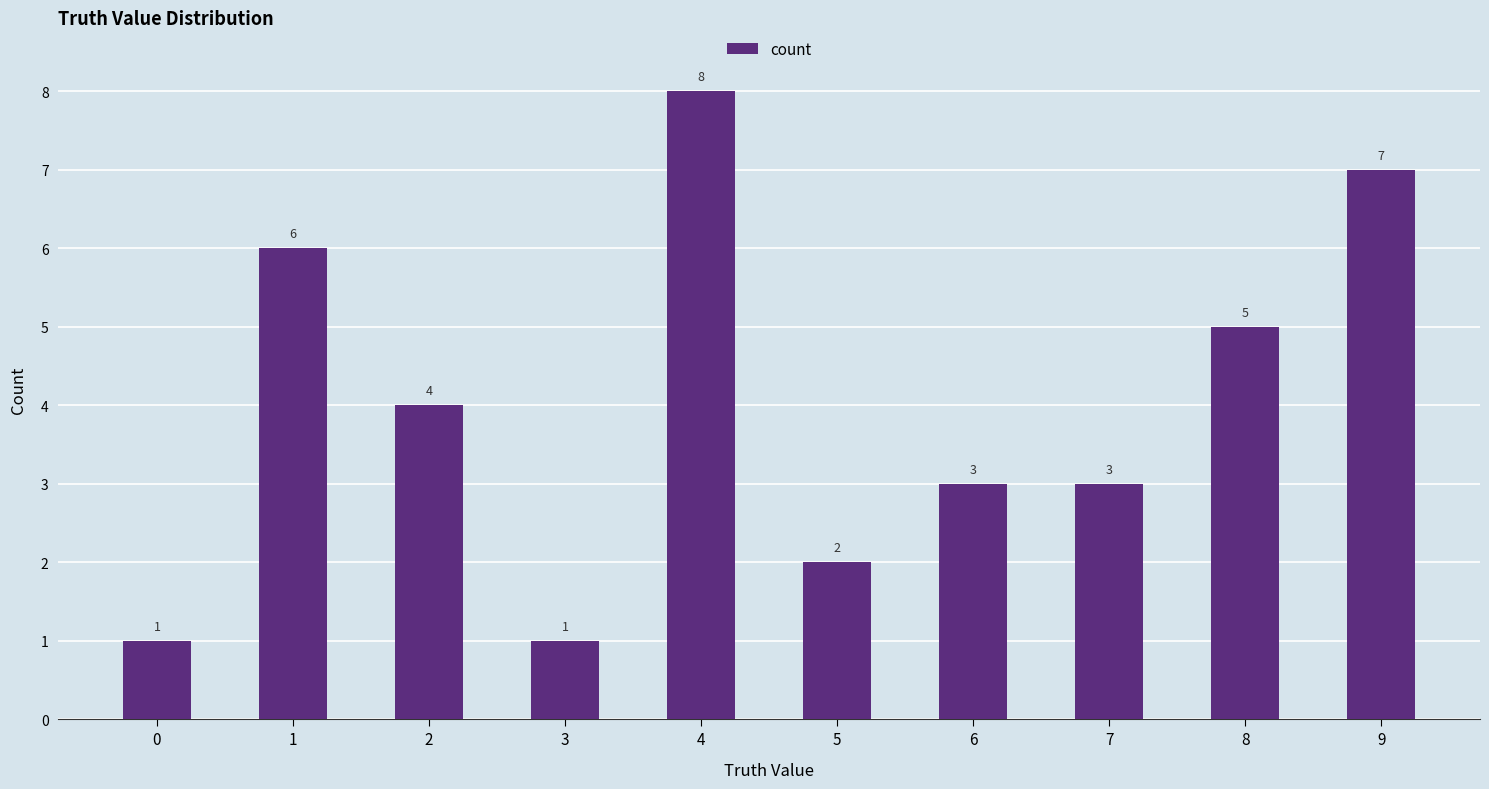

True or false: the data shows 8 at 4.

True